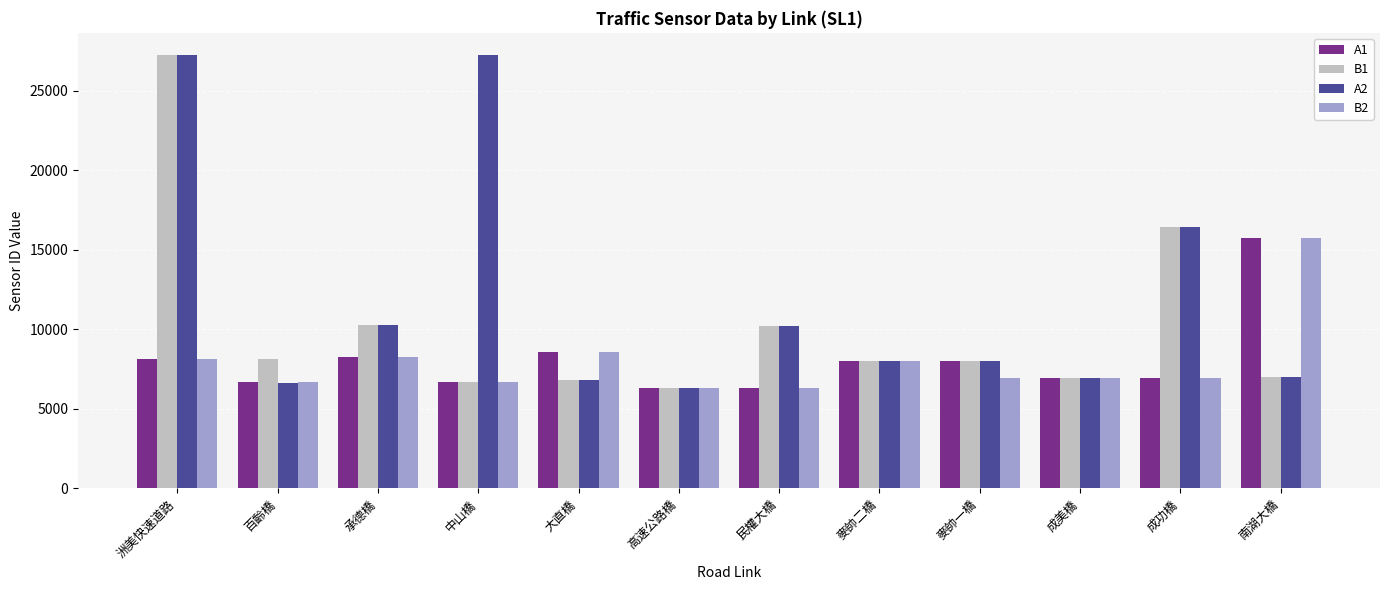

True or false: A2 has a value of 6915 at 成美橋.

True